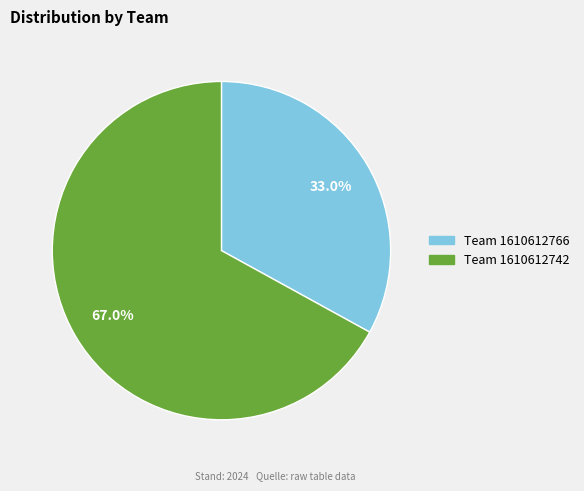

Is there any slice that represents more than half of the pie?

Yes